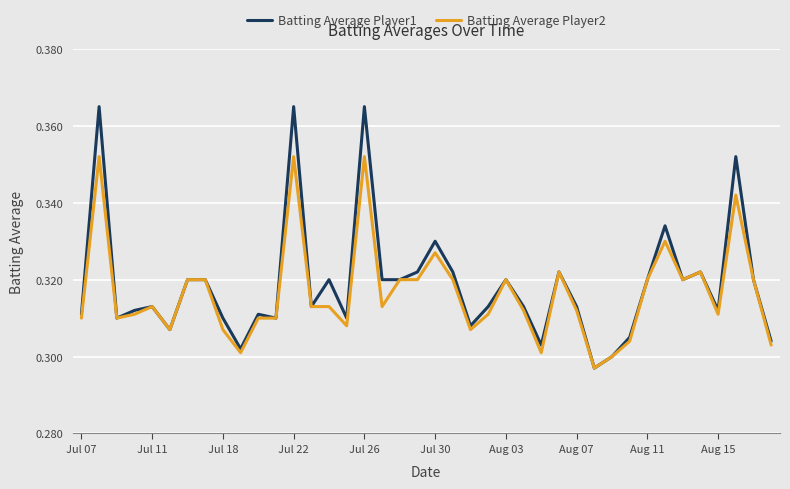

Rank the series by their maximum value, from lowest to highest.

Batting Average Player2, Batting Average Player1